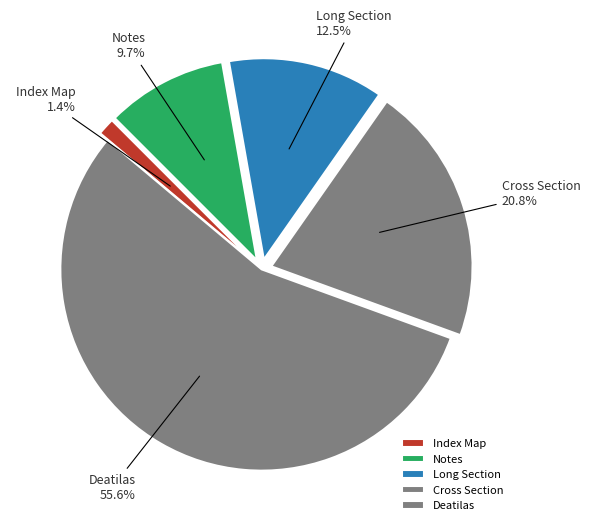

Rank the categories by value from highest to lowest.

Deatilas, Cross Section, Long Section, Notes, Index Map